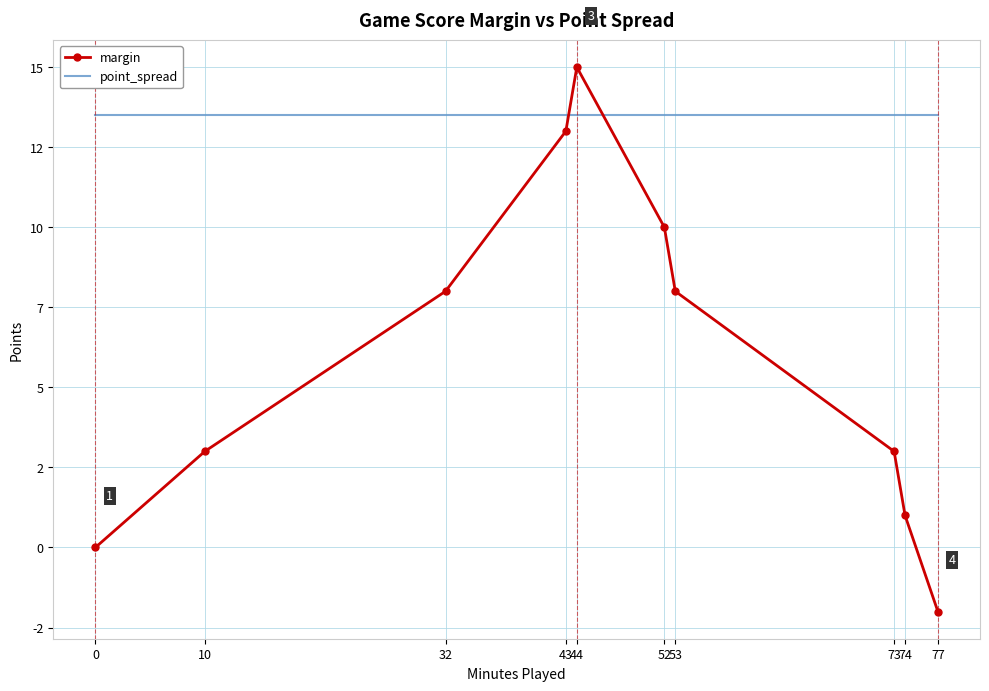

What are all the series names shown in the legend?

margin, point_spread